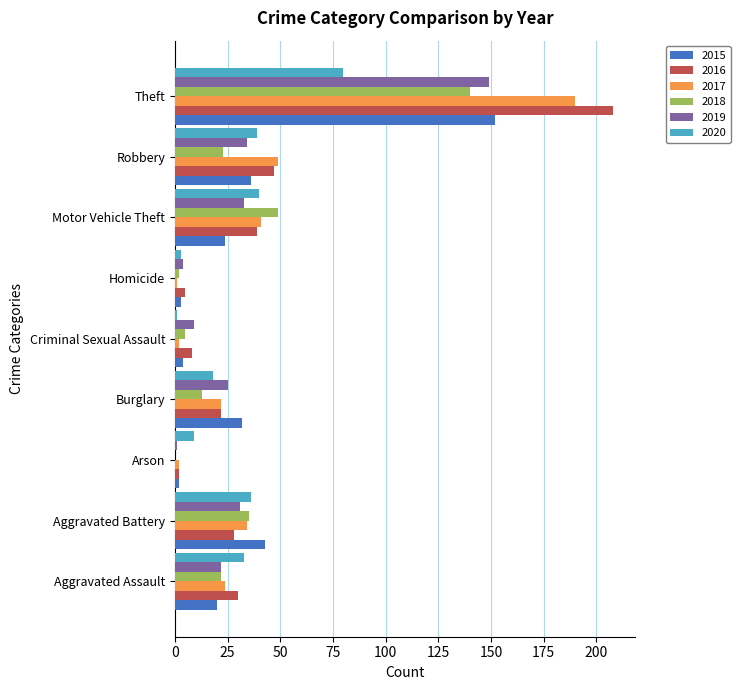

What is the maximum value for 2017?

190